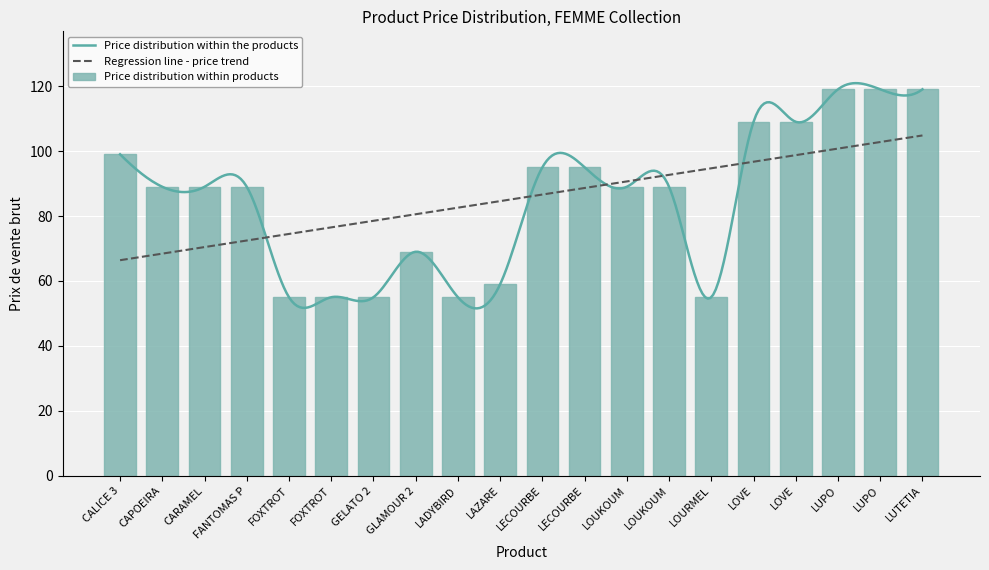

Rank the categories by value from lowest to highest.

FOXTROT, FOXTROT, GELATO 2, LADYBIRD, LOURMEL, LAZARE, GLAMOUR 2, CAPOEIRA, CARAMEL, FANTOMAS P, LOUKOUM, LOUKOUM, LECOURBE, LECOURBE, CALICE 3, LOVE, LOVE, LUPO, LUPO, LUTETIA